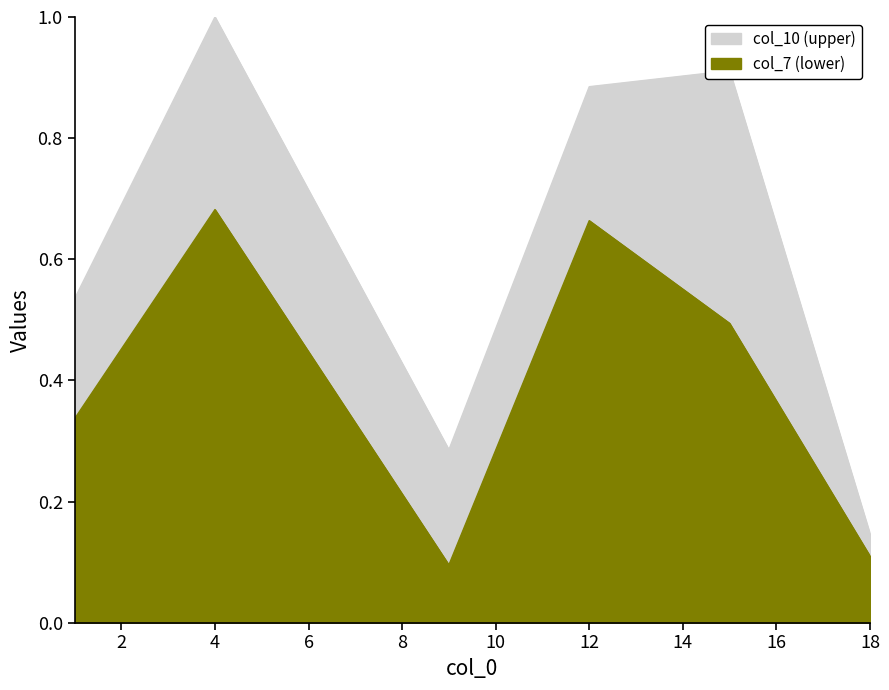

True or false: col_7 and col_8 intersect in this chart.

False